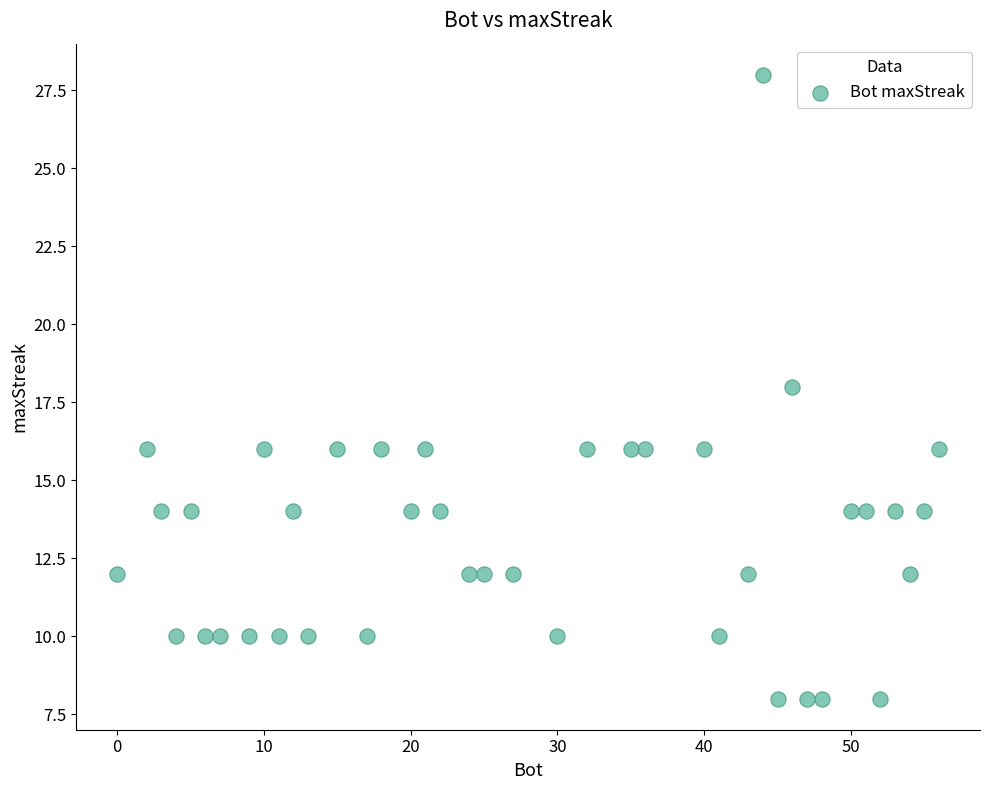

What is the range of X values (max minus min)?

56